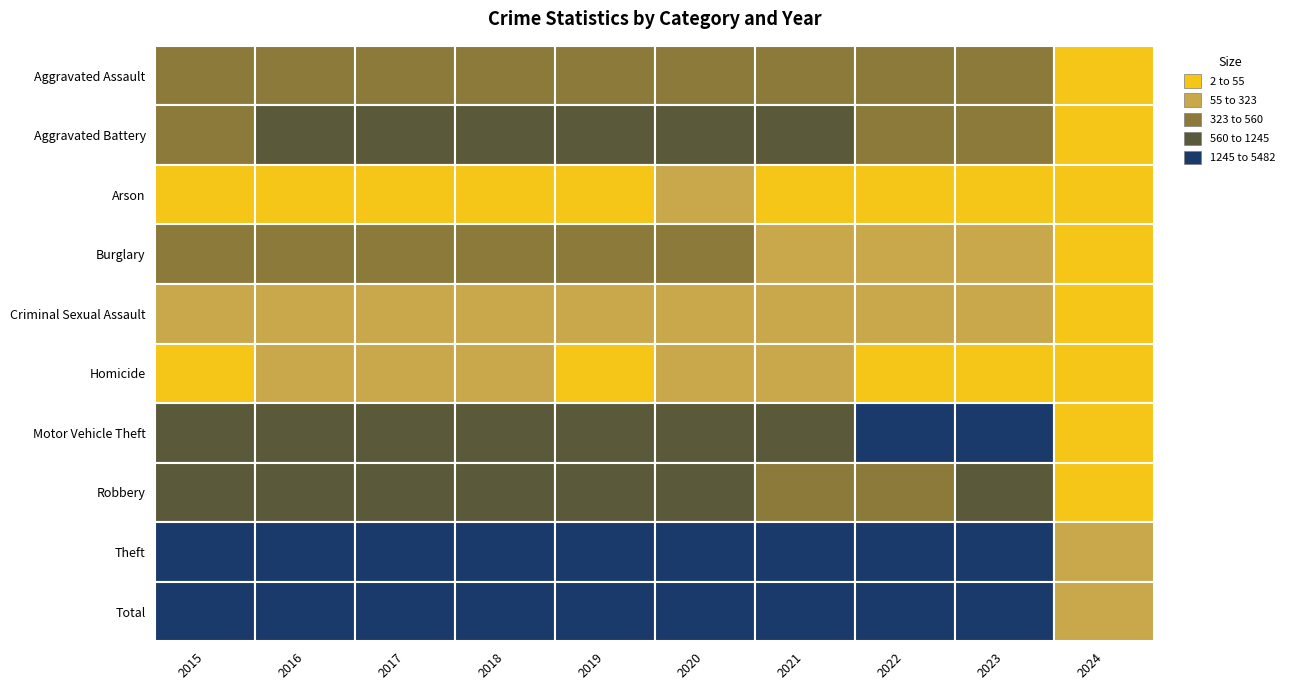

What is the difference between the maximum and minimum values in the Theft series?

2106